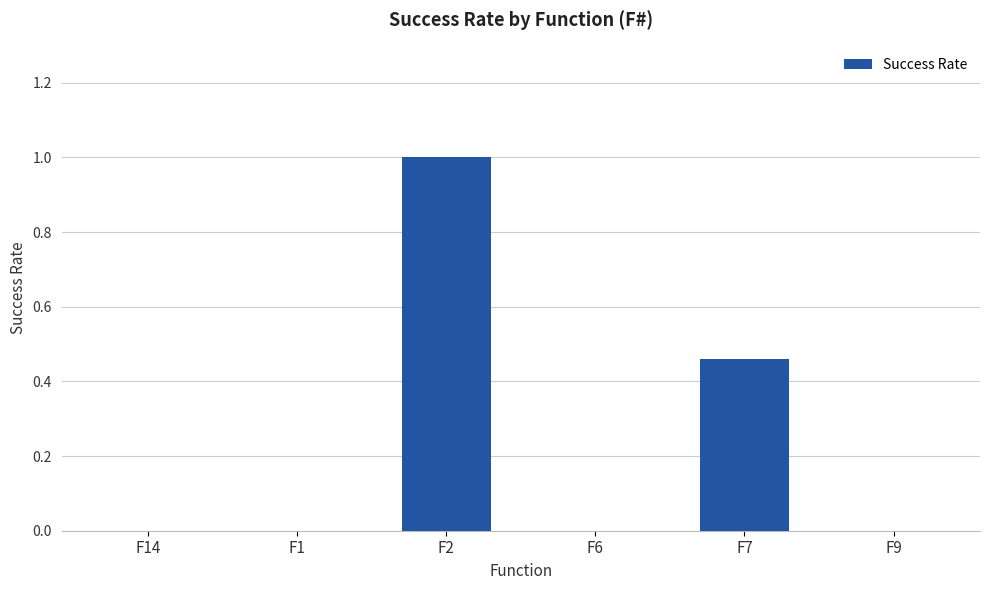

What is the change in value from F6 to F7?

+0.5